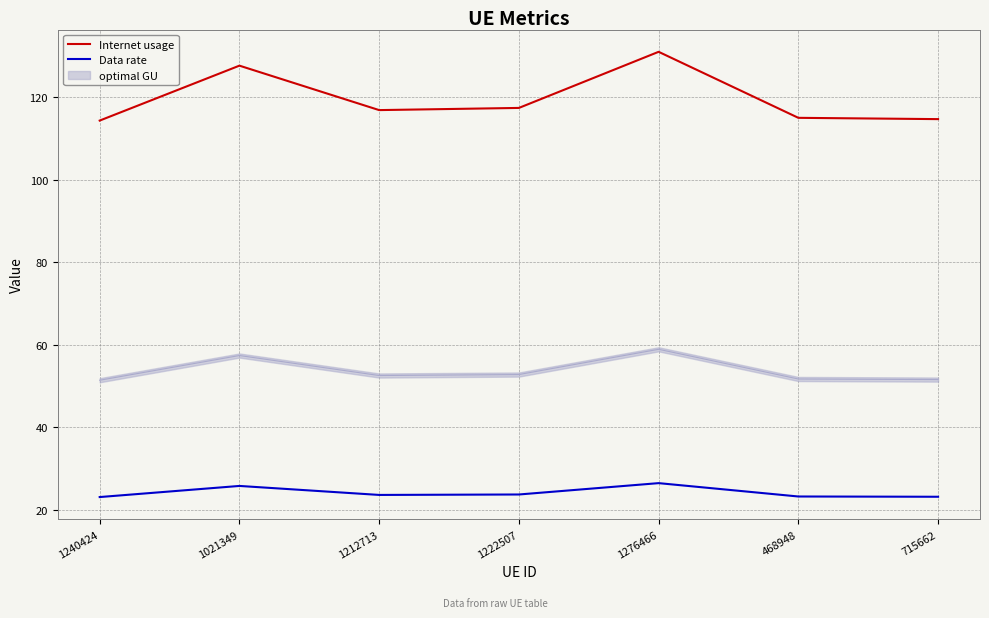

Read the Data rate value at 1240424.

23.1